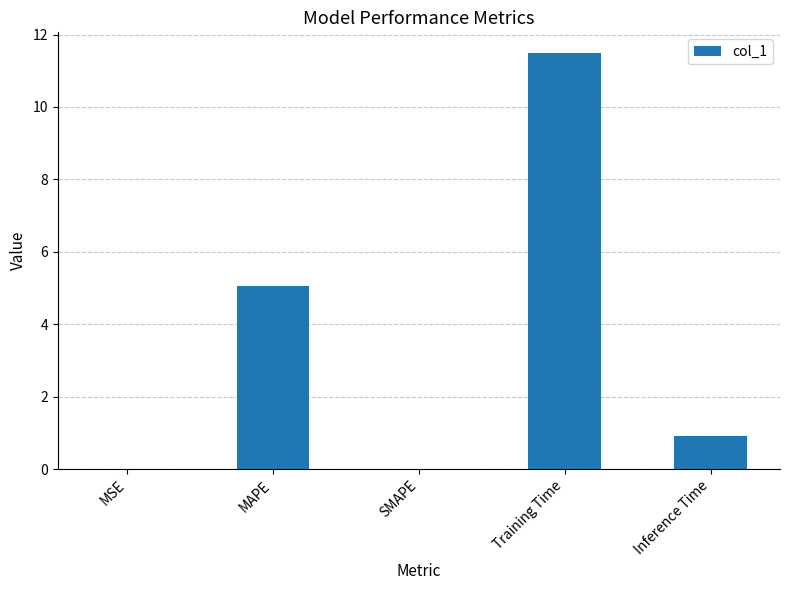

What is the change in value from MSE to Inference Time?

+0.9